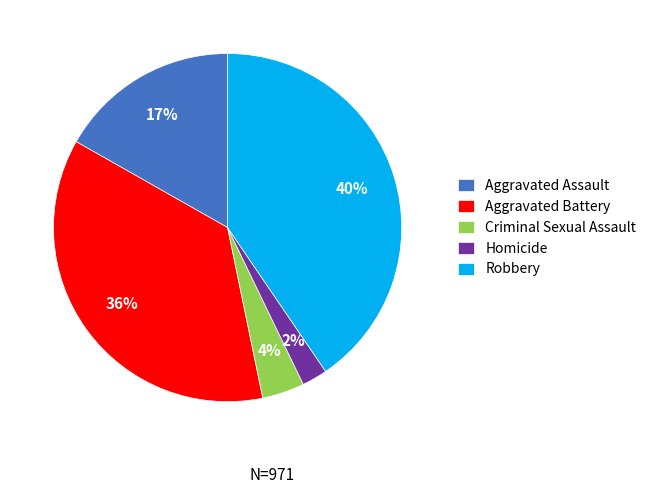

Combined, do Criminal Sexual Assault and Homicide account for over 50%?

No